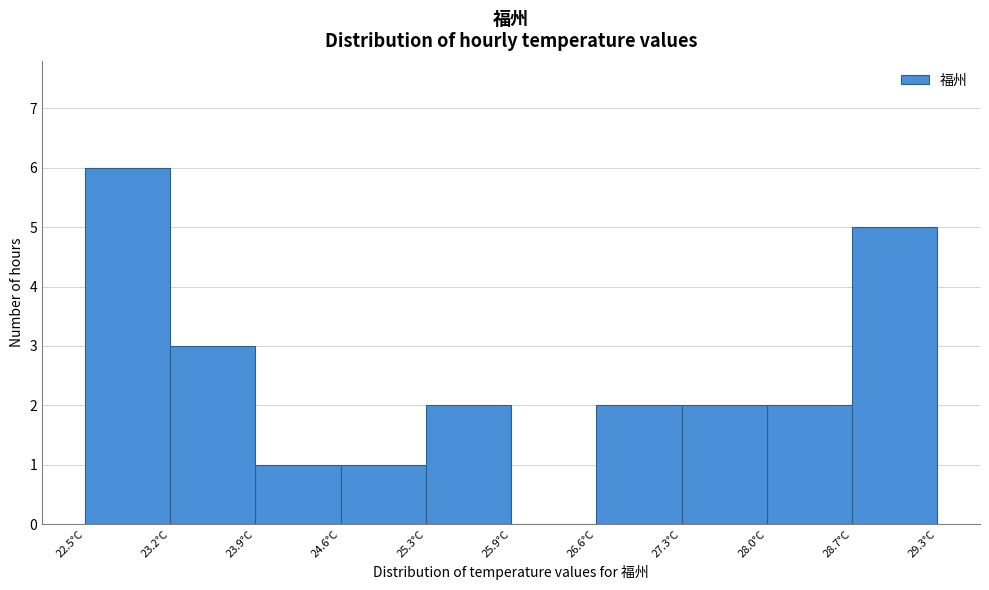

How tall is the bar that spans 22.5 to 23.2 on the x-axis? Neither the bar edges nor the heights are printed on the chart, so give them approximately, as read against the axes.

6